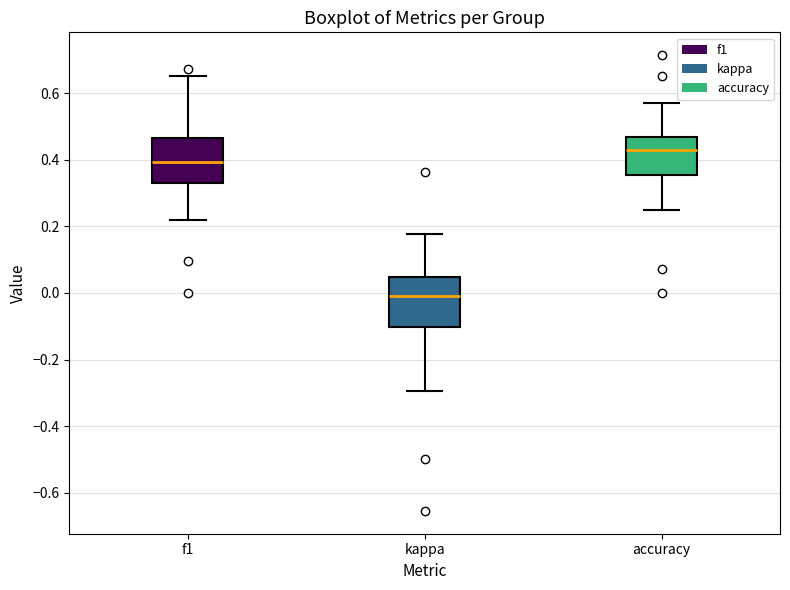

Which box's median line is the highest?

accuracy